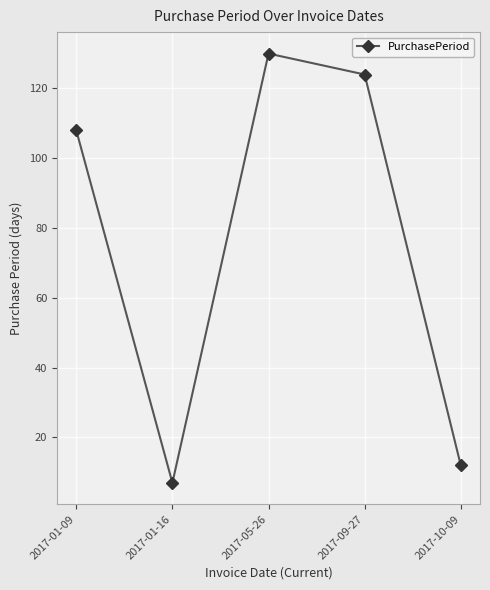

How many lines are shown in the chart?

1